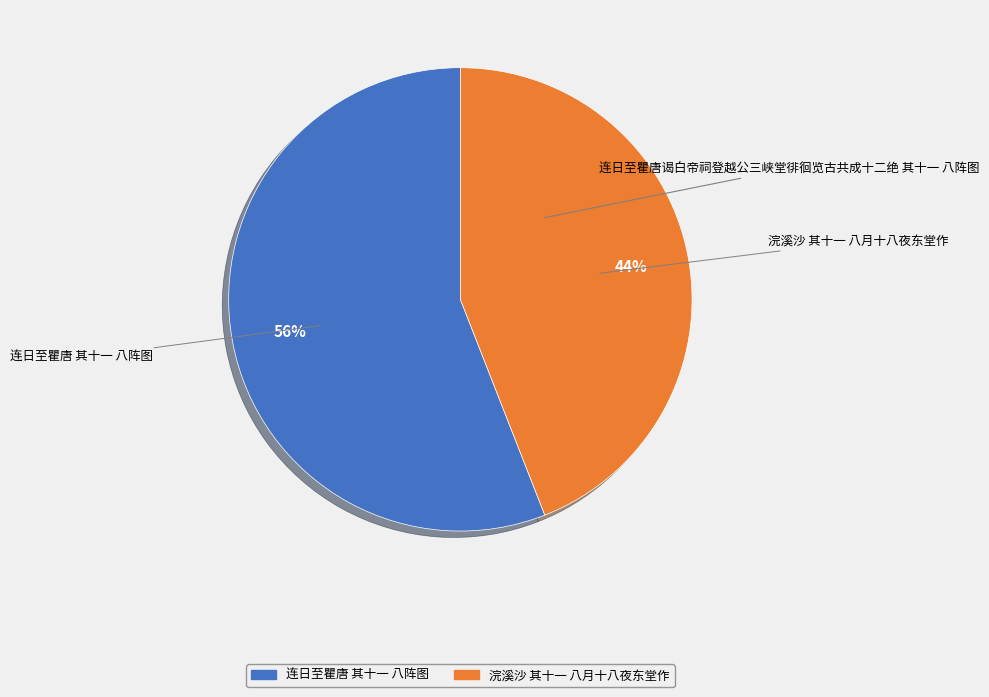

To the nearest percent, what is the difference between the largest and smallest slice percentages?

12%